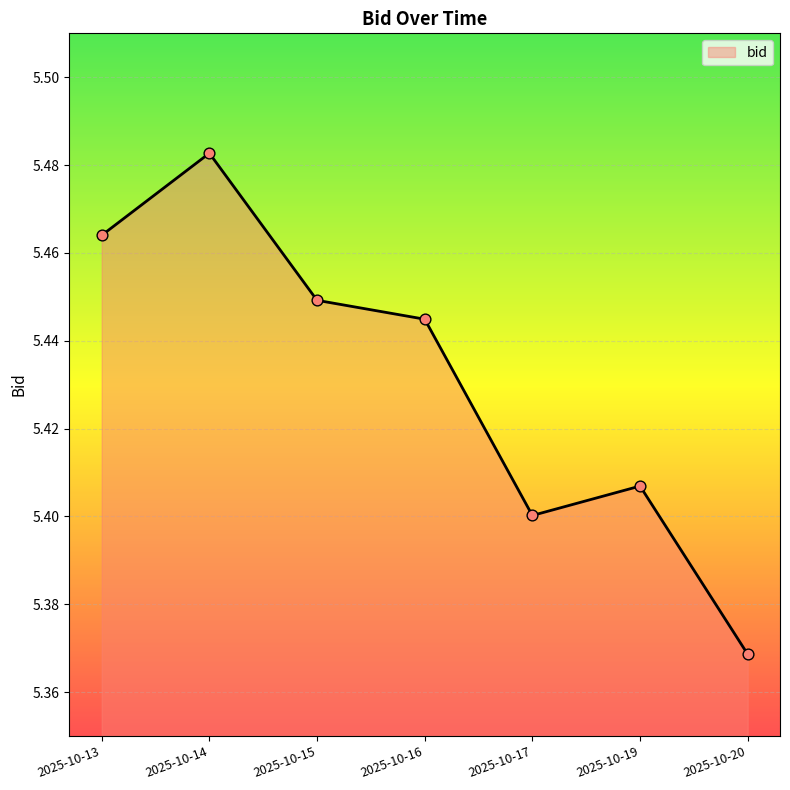

Which has a higher value, 2025-10-20 or 2025-10-14?

2025-10-14